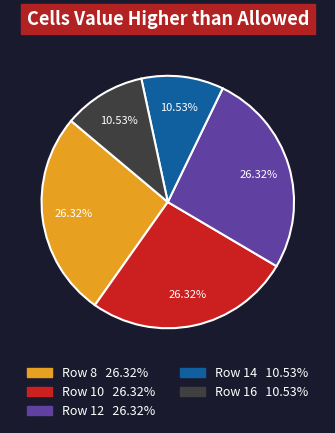

Does any single category account for the majority?

No